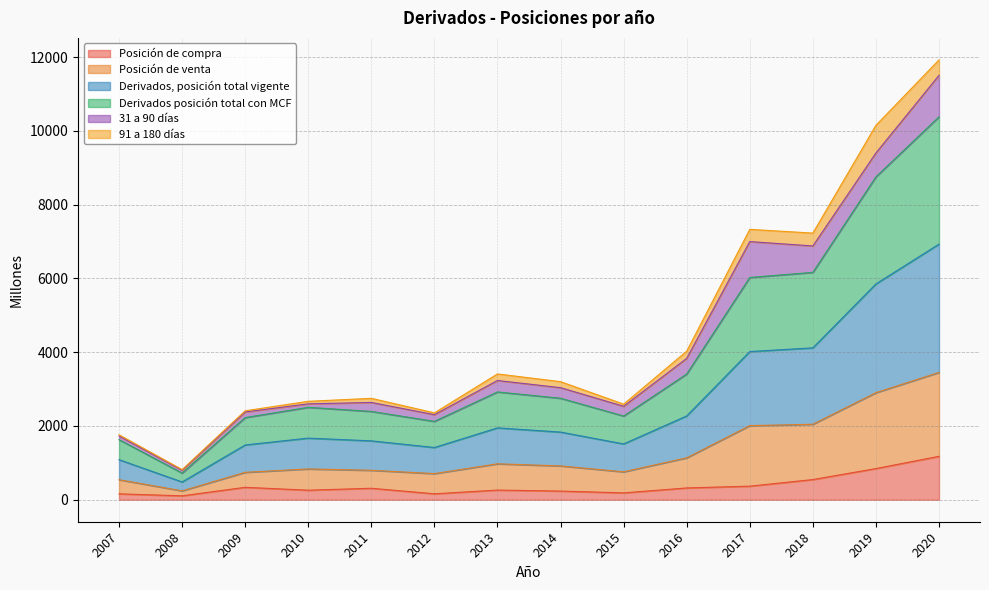

True or false: Derivados, posición total vigente has more than 1 interior local peaks.

True